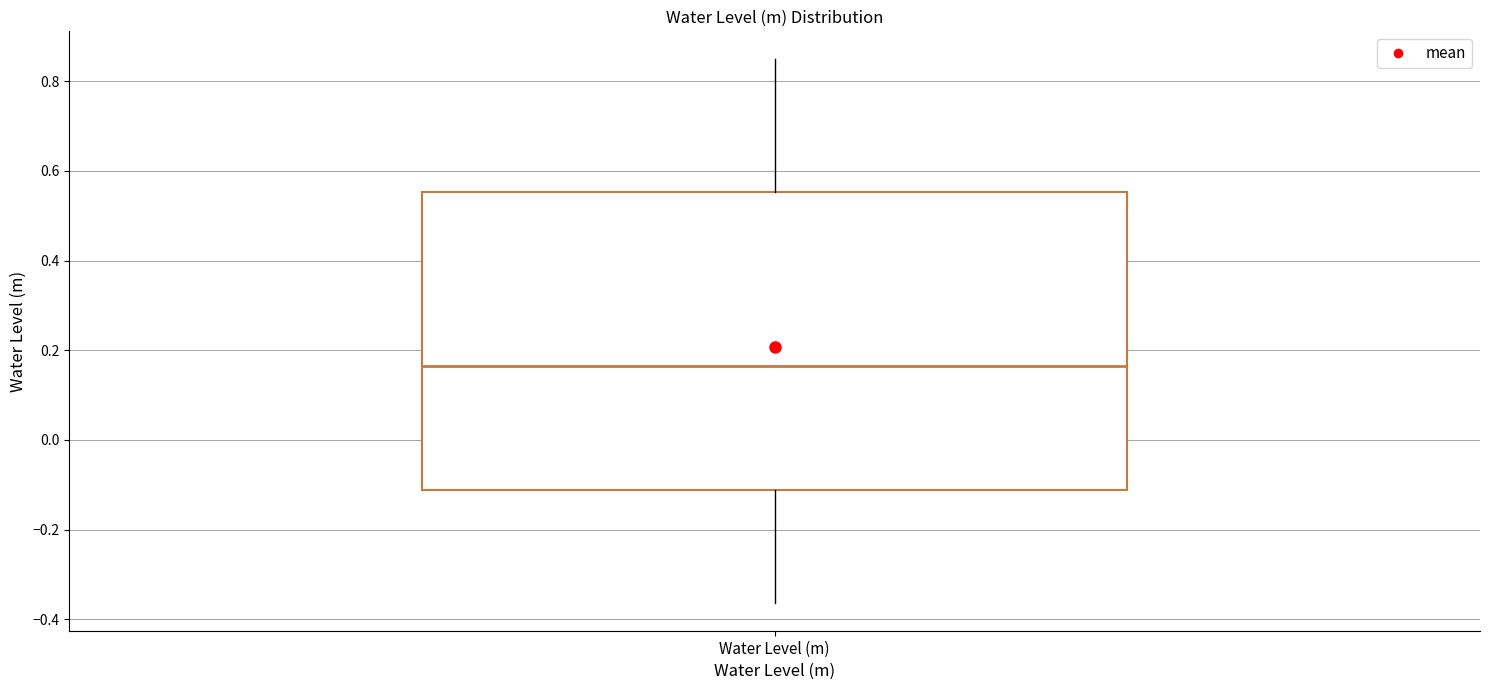

Transcribe this box plot: give where the median line is, the range the box spans, and where the two whiskers end, as read against the y-axis. The values are not printed on the chart, so give them approximately, as read against the axis.

median 0.16, box -0.12 to 0.56, whiskers -0.36 to 0.86